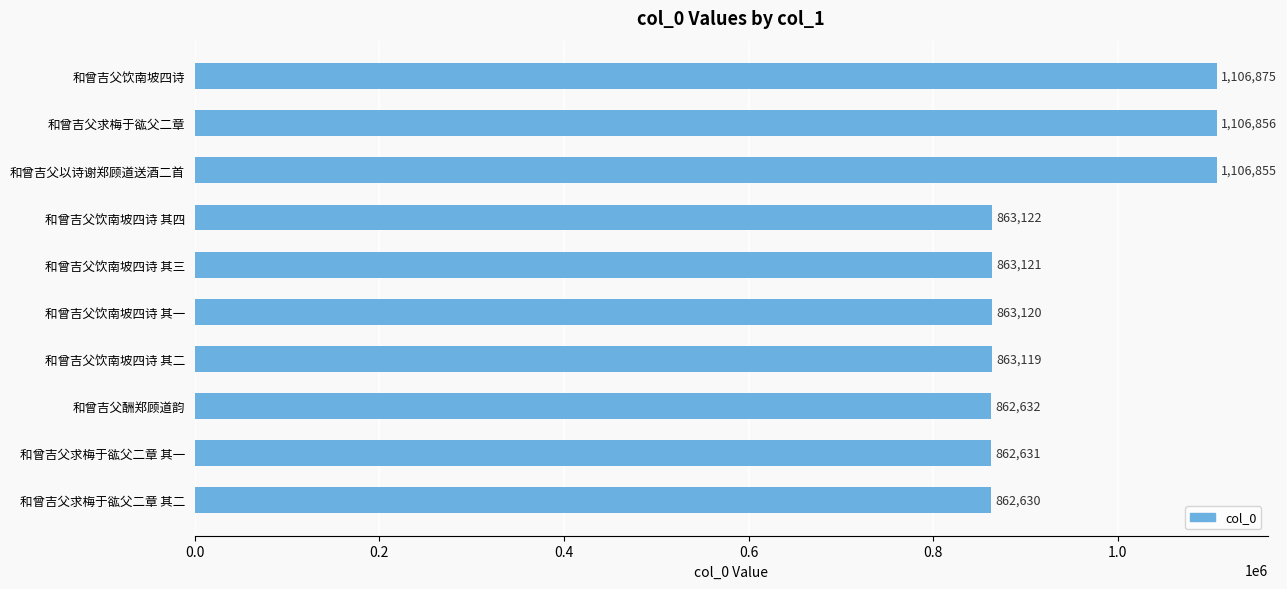

What is the minimum value shown in the chart?

862630